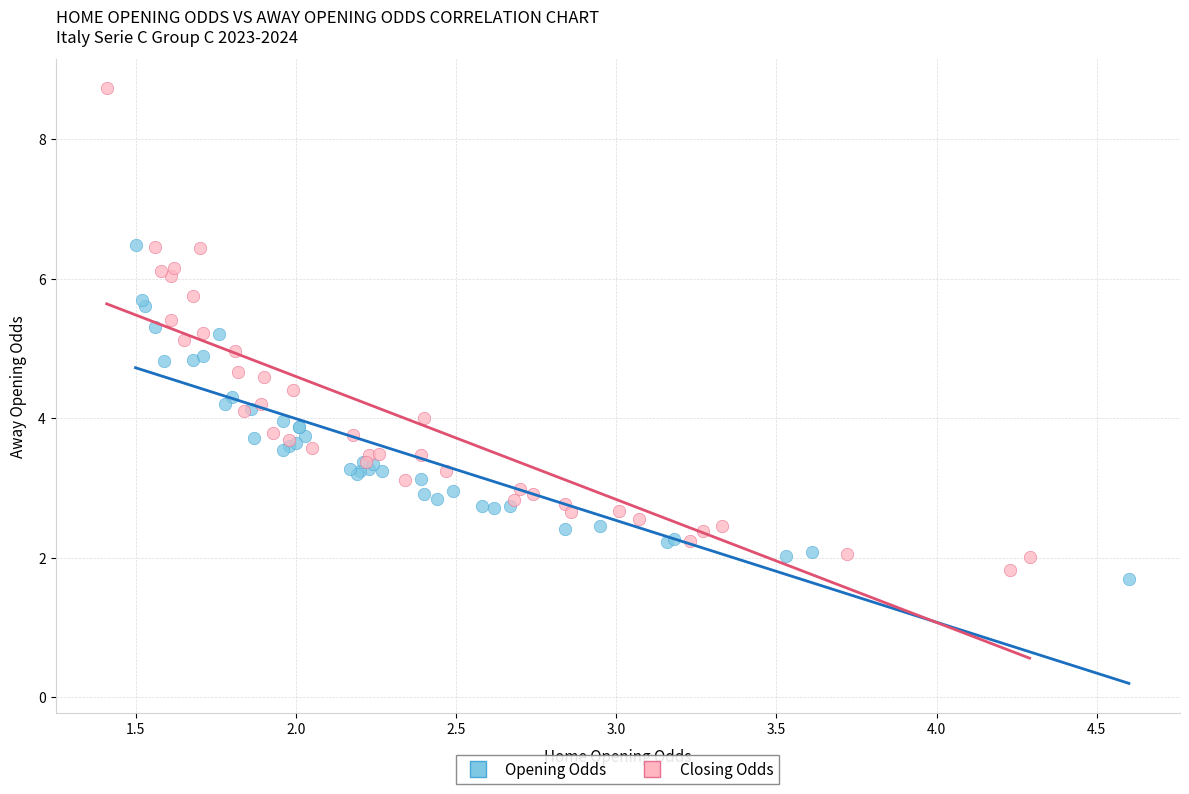

Which series has the largest Y range (max minus min)?

Closing Odds